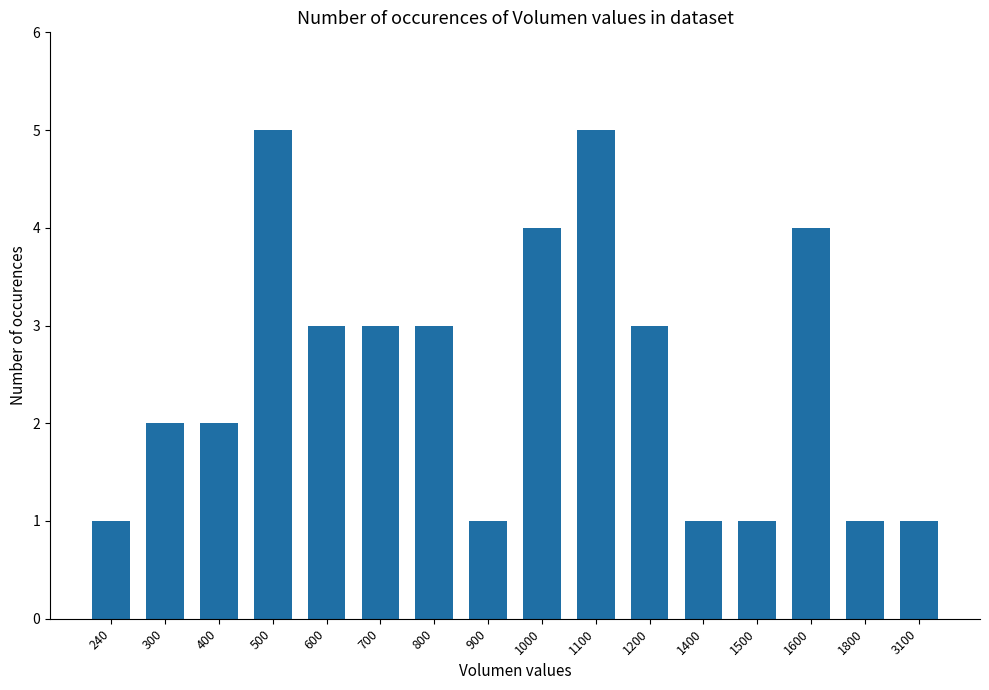

What is the value of the 5th bar from the left?

3